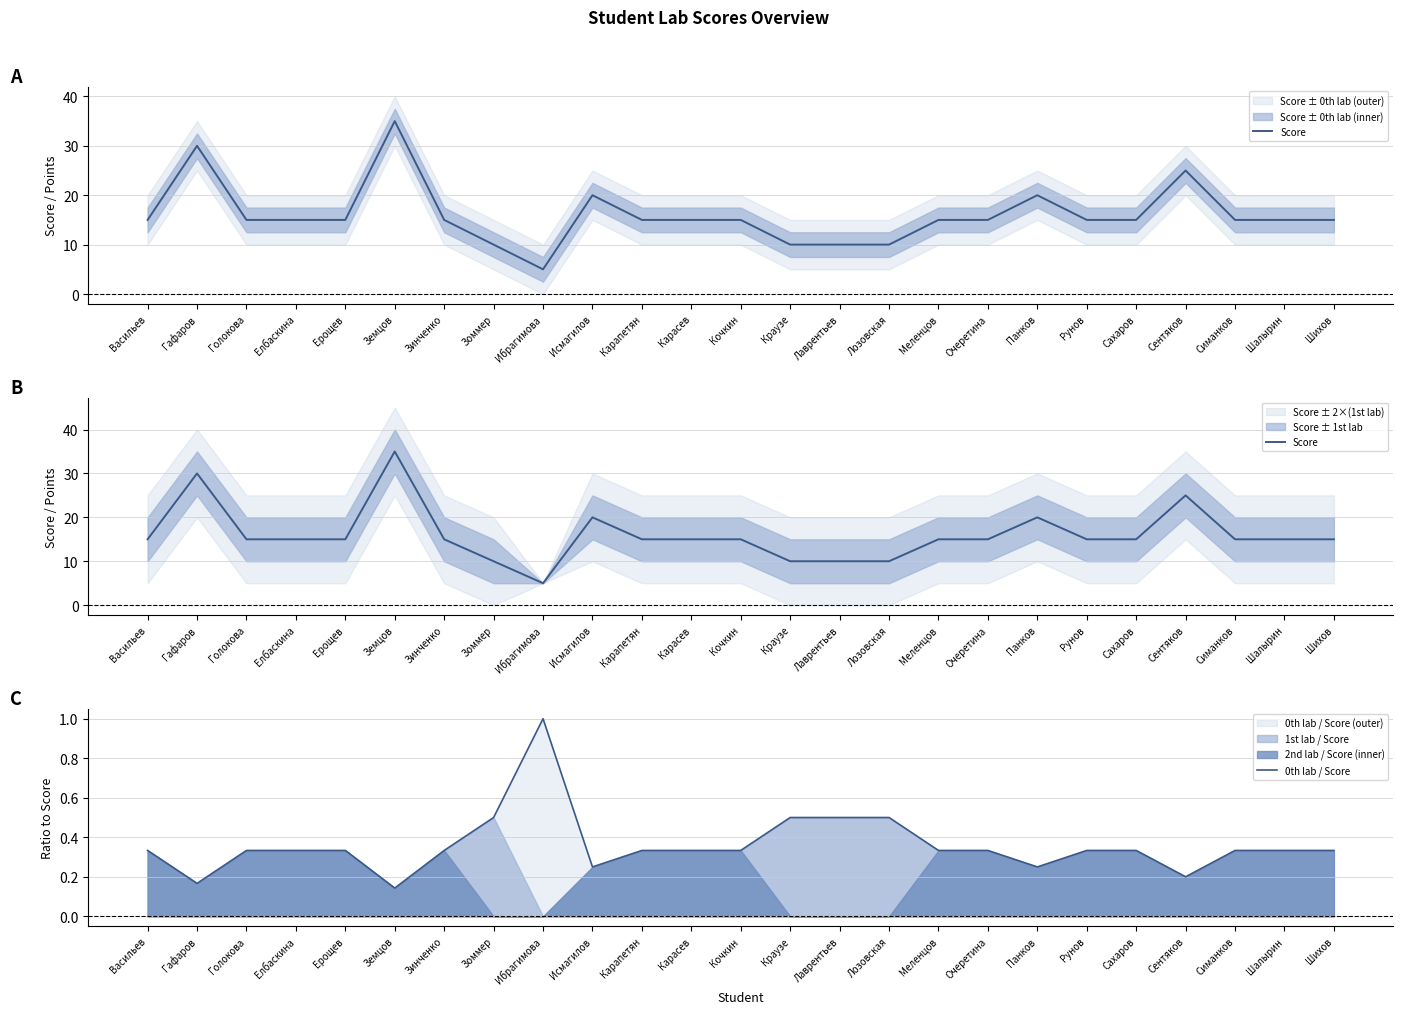

True or false: 0th lab / Score has a value of 0.1 at Симанков.

False